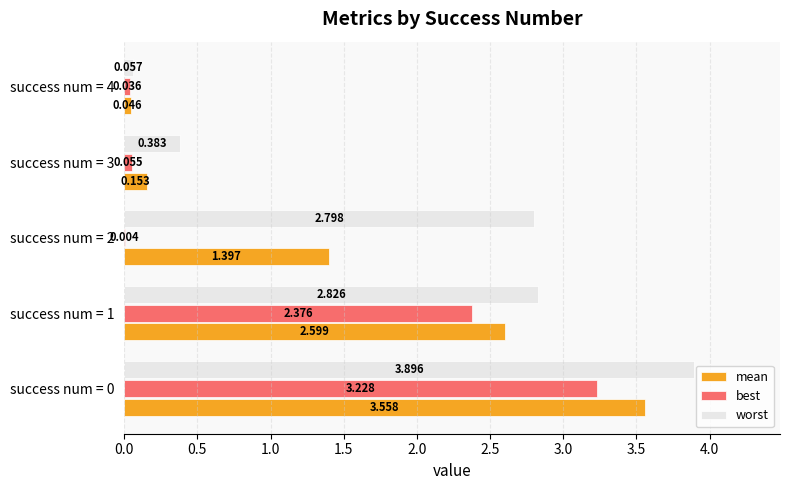

Which series has the largest total across all categories?

worst